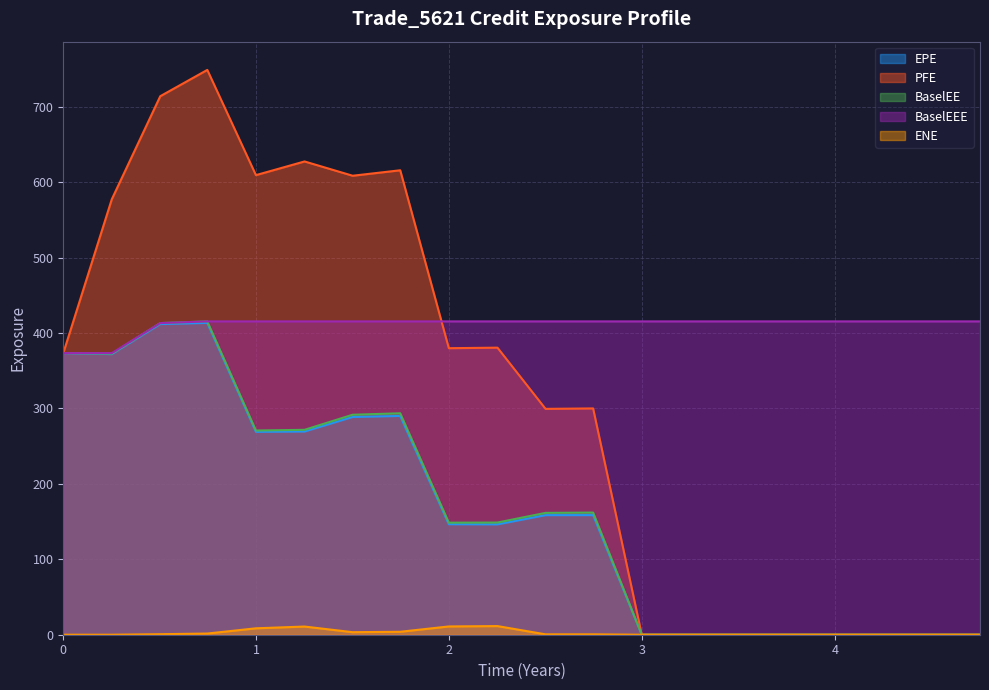

What is the total value across all series at 2.99859?

415.5